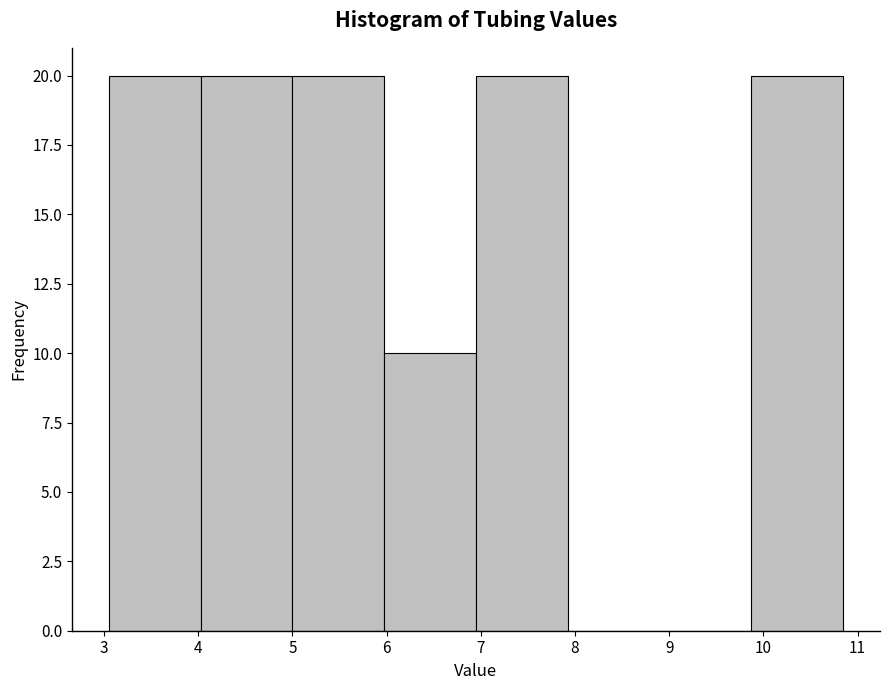

What is the height of the bar covering 9.9 to 10.8 on the x-axis? Neither the bar edges nor the heights are printed on the chart, so give them approximately, as read against the axes.

20